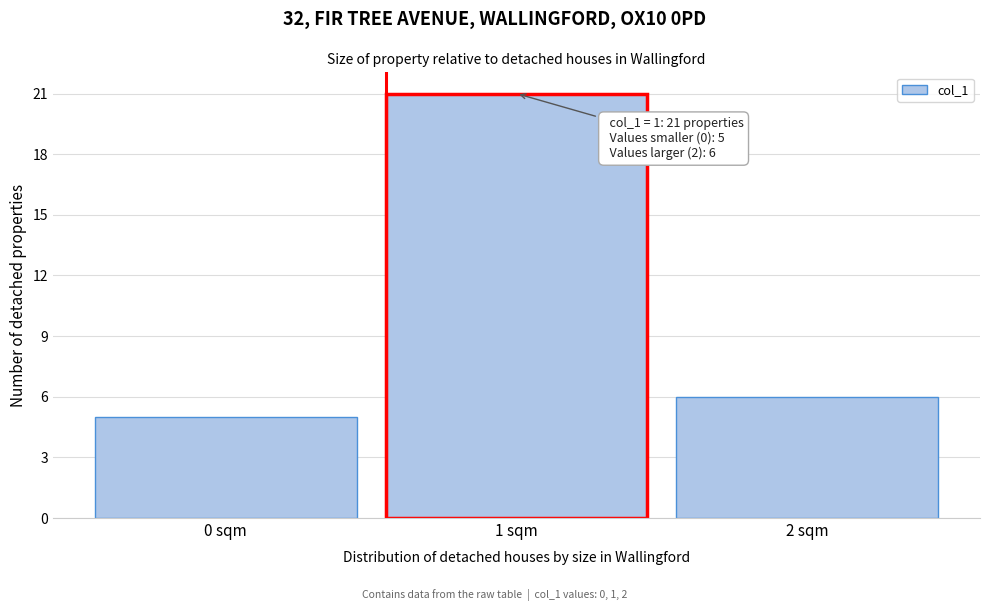

Reading left to right, extract all data points from this chart.

5	21	6